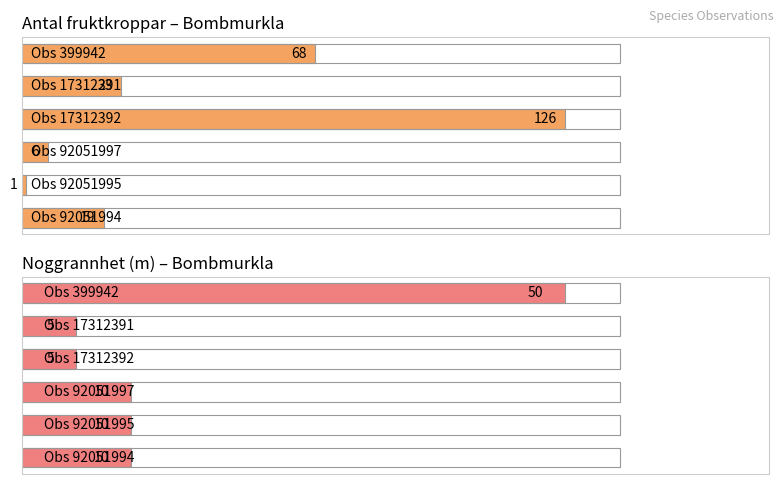

Which series has the largest total across all categories?

Antal